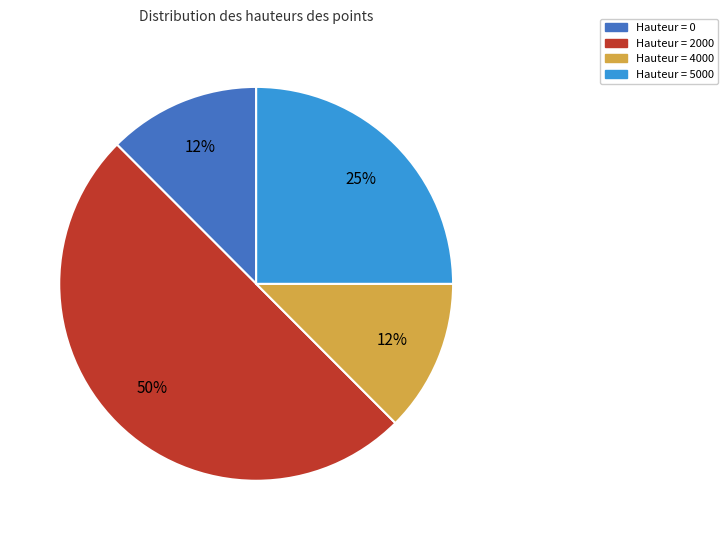

To the nearest percent, what is the average slice percentage?

25%